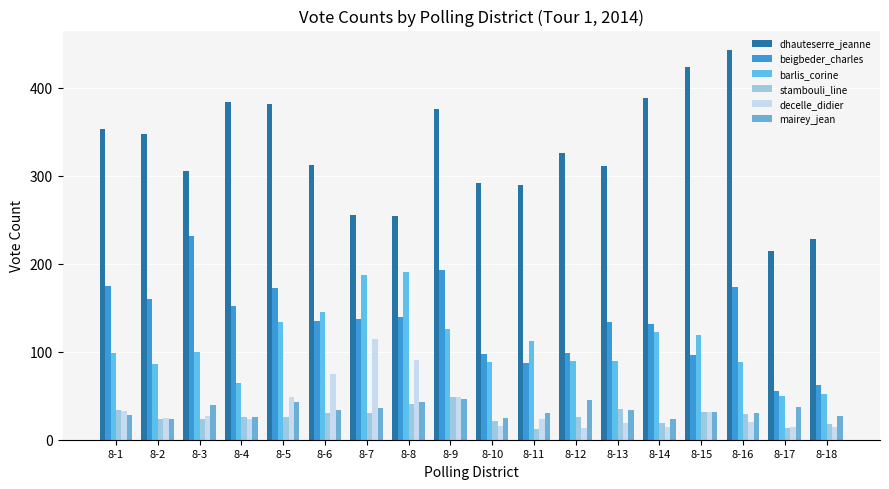

Are the bars grouped side by side (vs. stacked)?

Yes